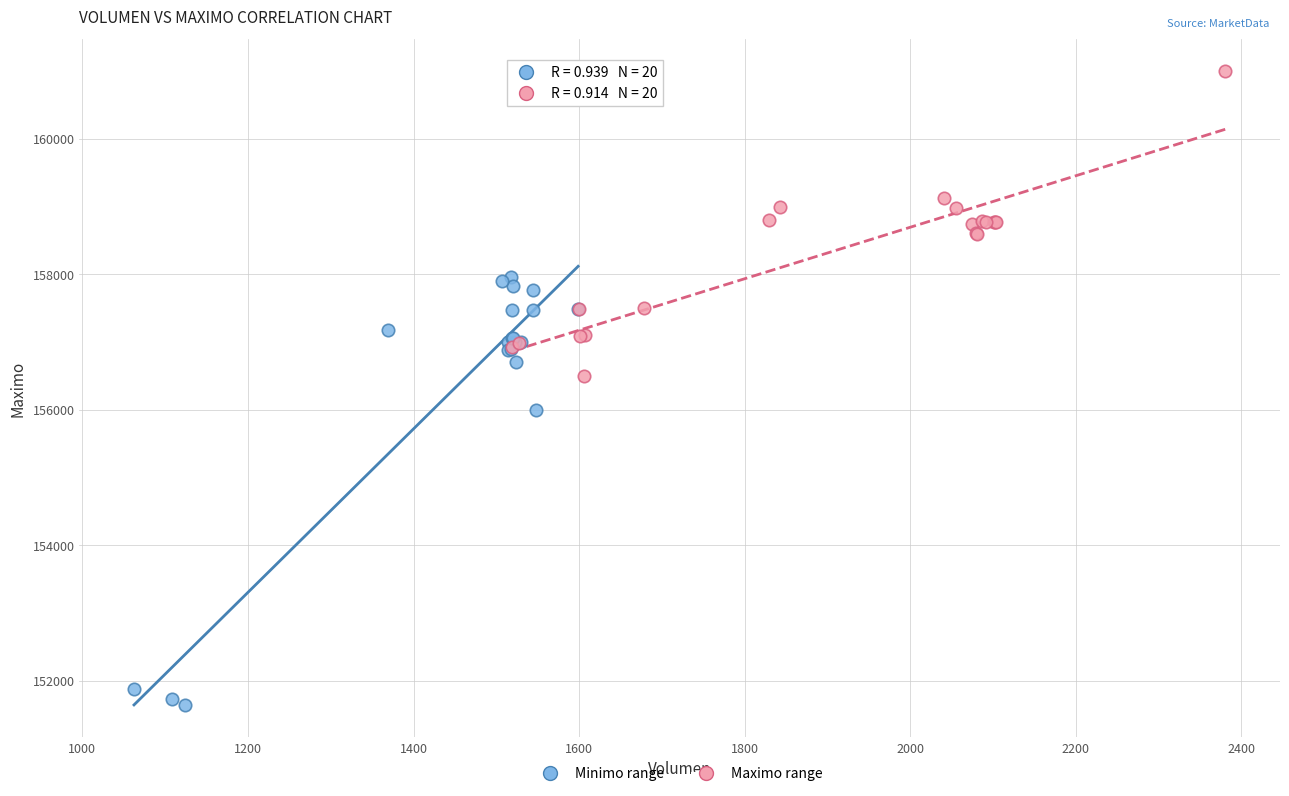

Which series has the widest spread of Y values?

Minimo range